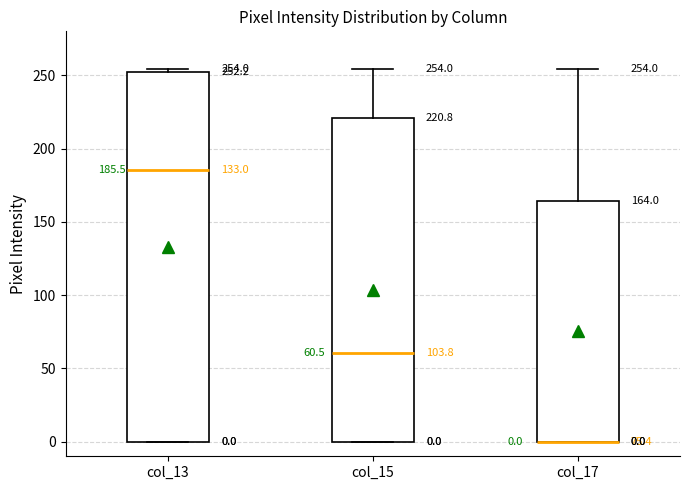

Which box is the tallest, from its lower edge to its upper edge?

col_13